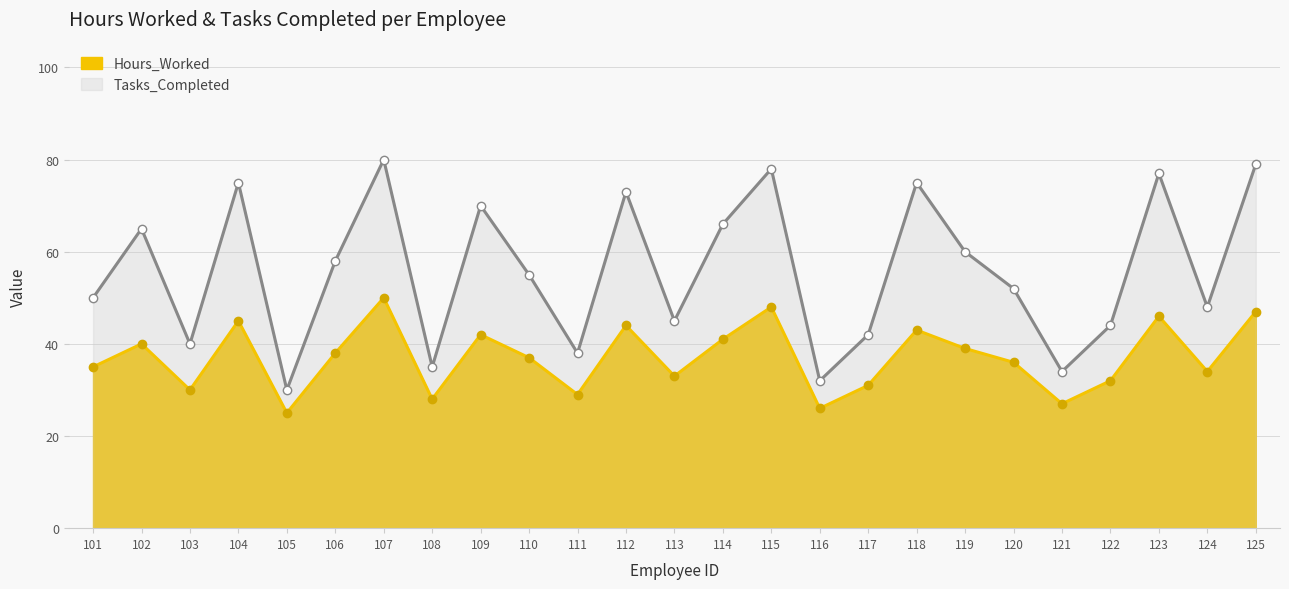

Rank the series at 116 from lowest to highest value.

Hours_Worked, Tasks_Completed